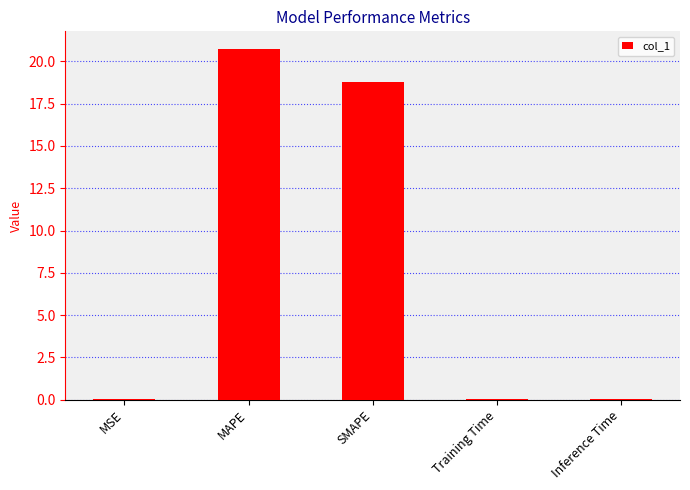

Where is the data nearest to the value 10?

SMAPE